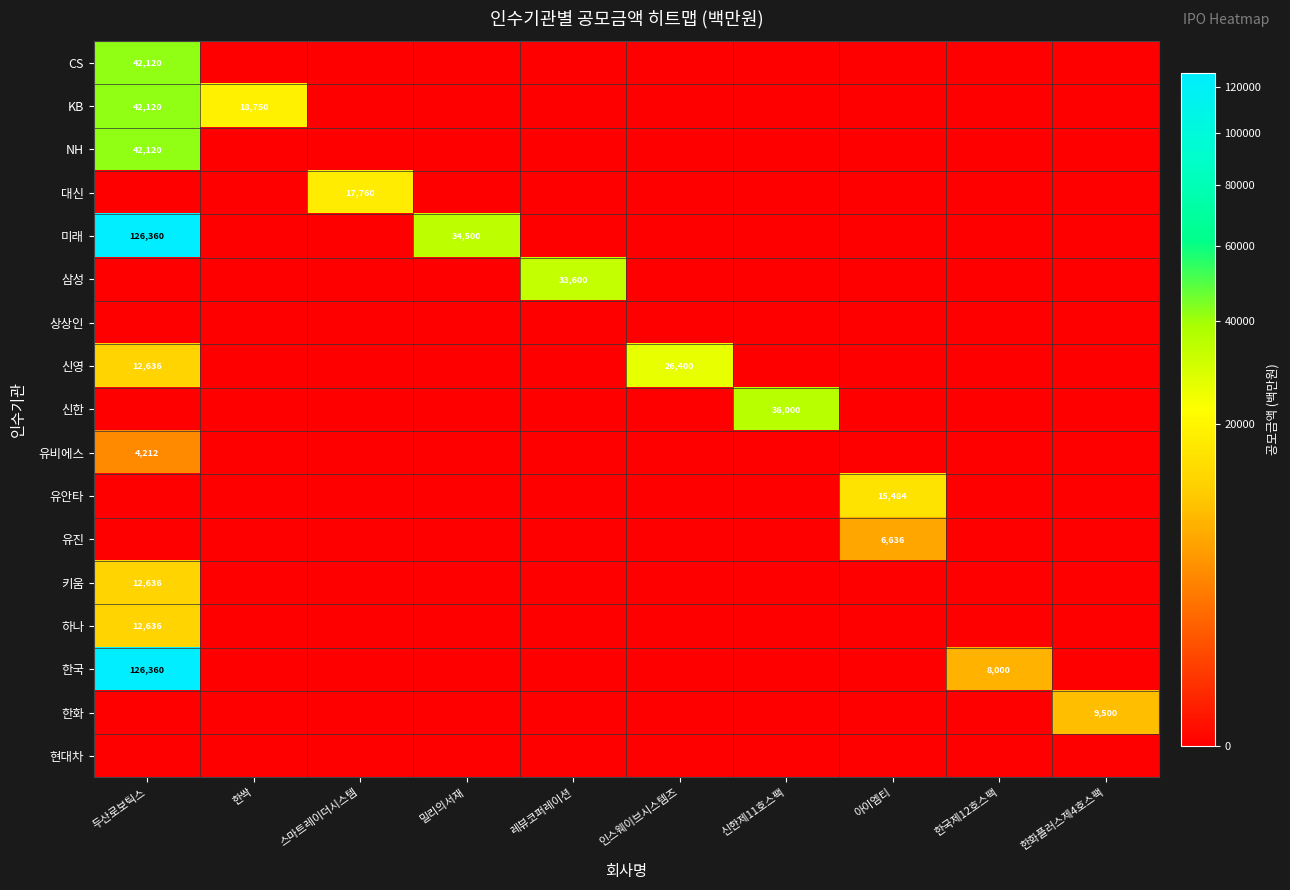

What is the difference between the 신영 values at 인스웨이브시스템즈 and 두산로보틱스?

13764